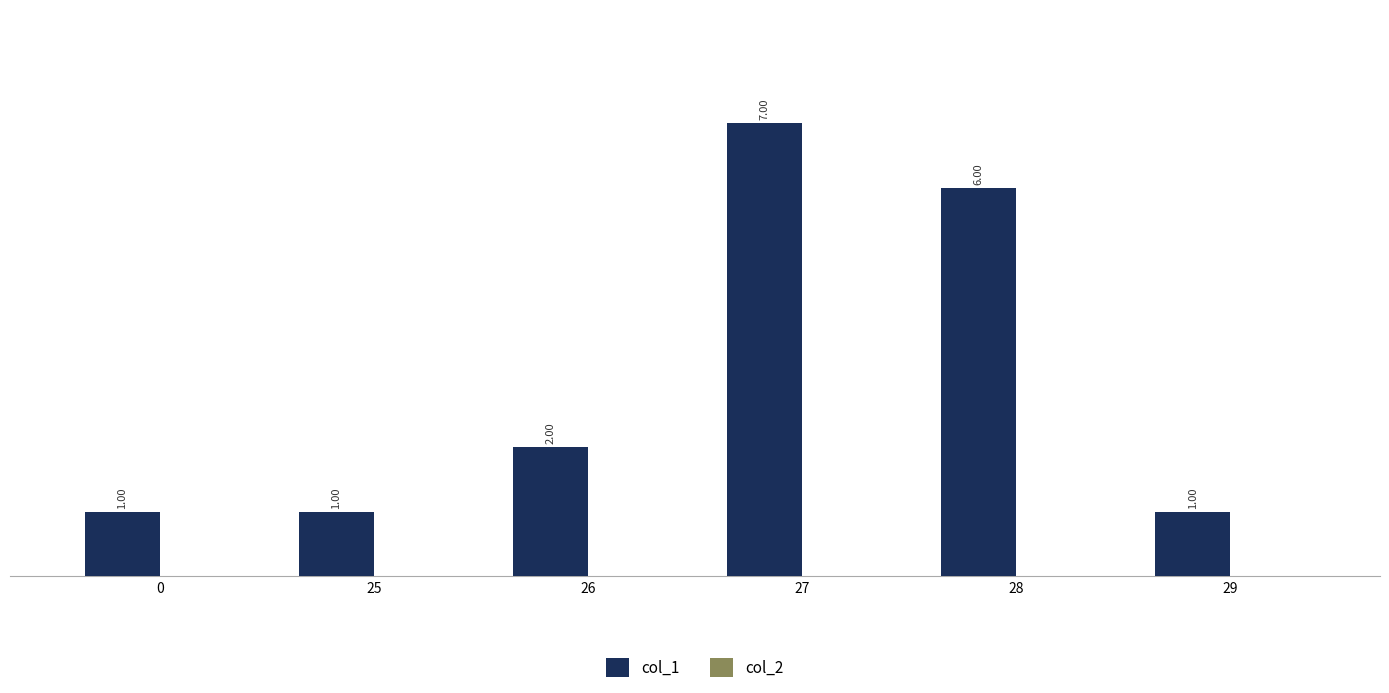

What is the change in value from 28 to 29?

-5